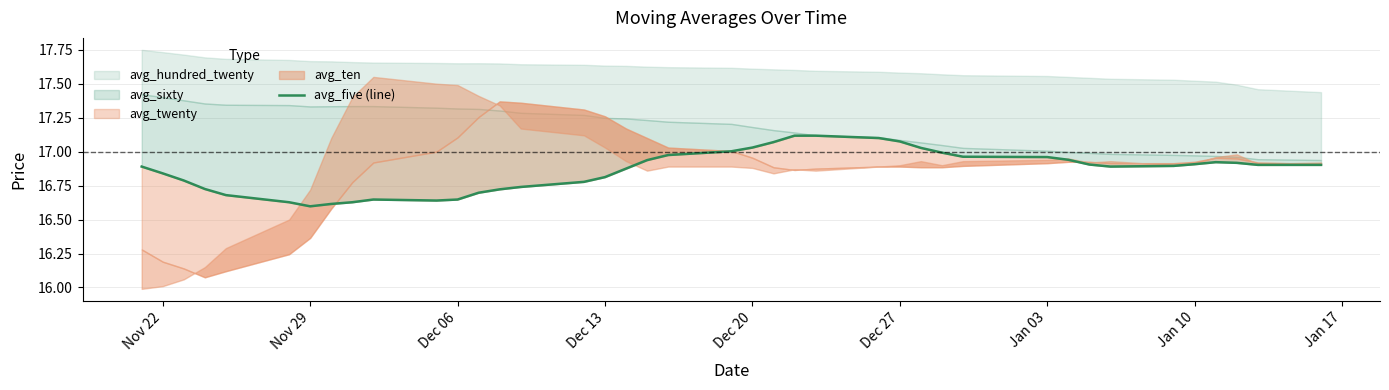

The value at Dec 06 is 16.6. True or false?

True